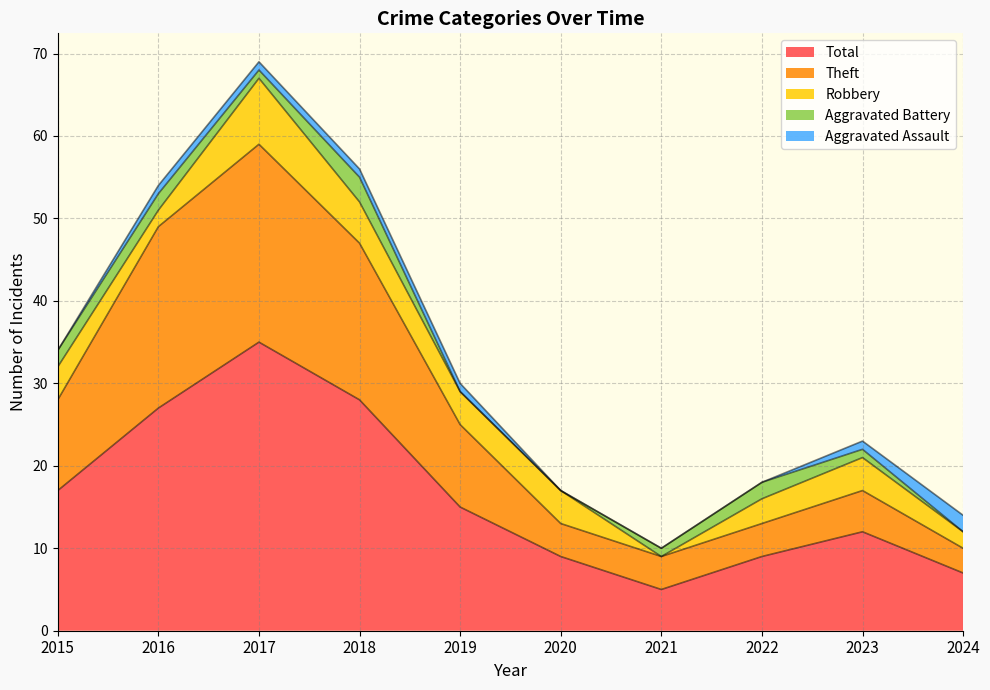

Which category has the lowest value in the Total series?

2021